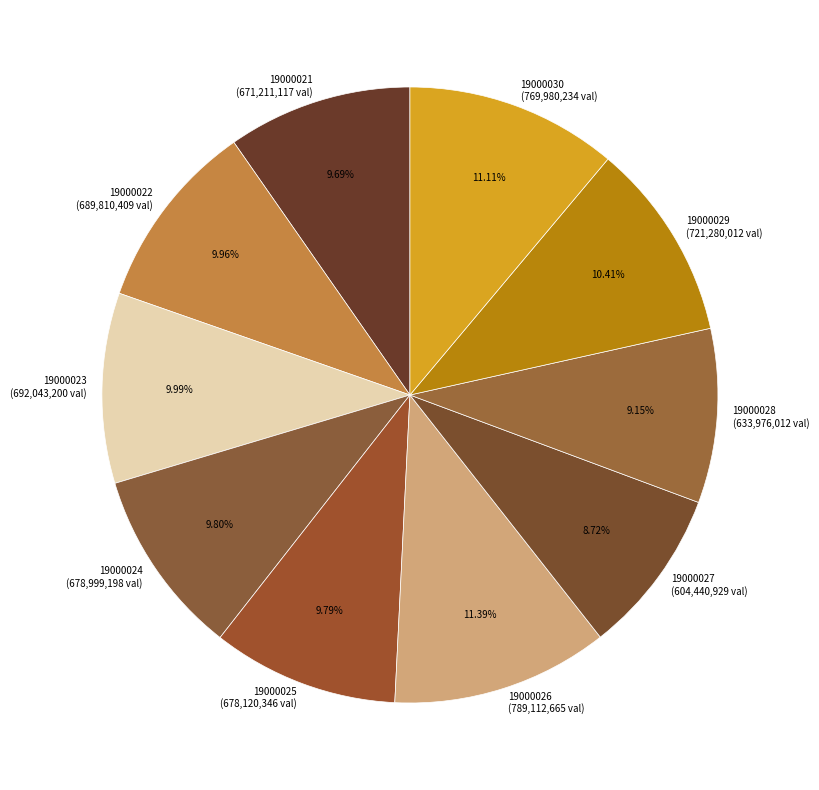

Combined, do 19000027 and 19000023 account for over 50%?

No